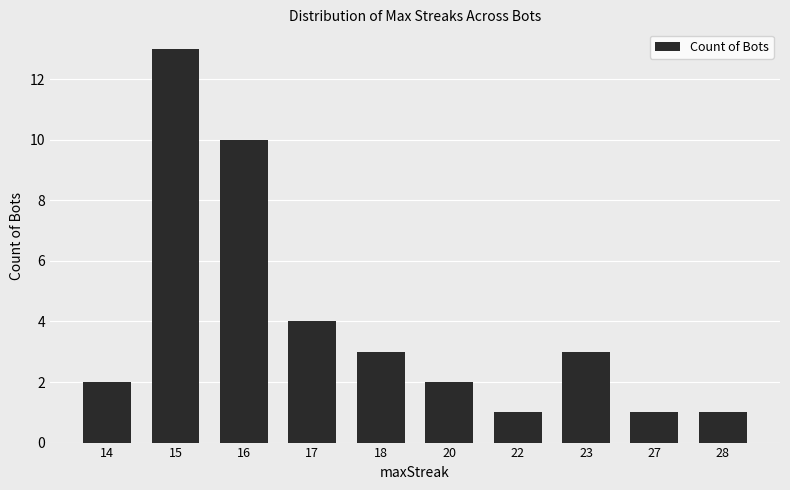

What is the difference between the values at 22 and 14?

1